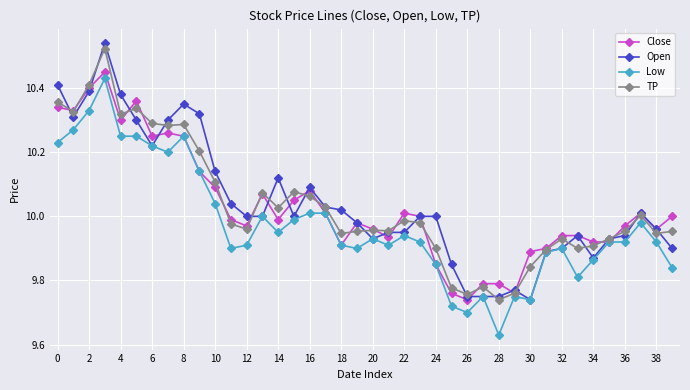

At how many categories does at least one series exceed 9?

40